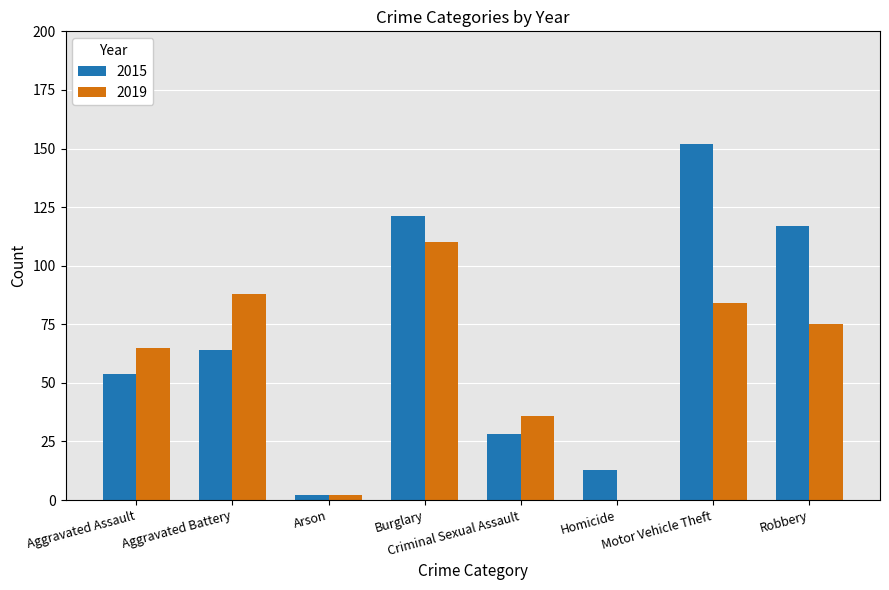

What is the sum of all 2019 values?

460